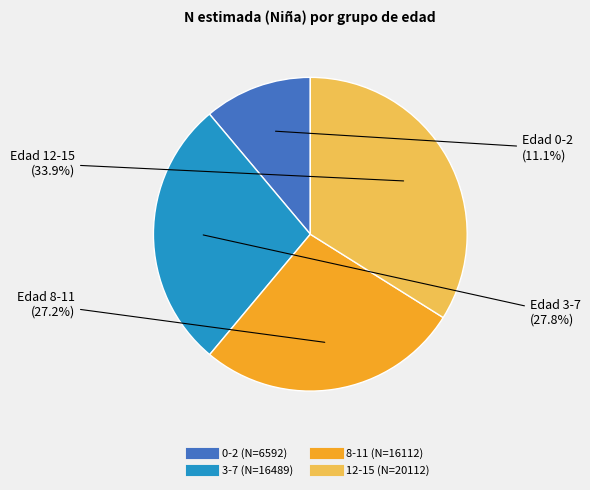

The 12-15 slice represents 26% of the pie. True or false?

False